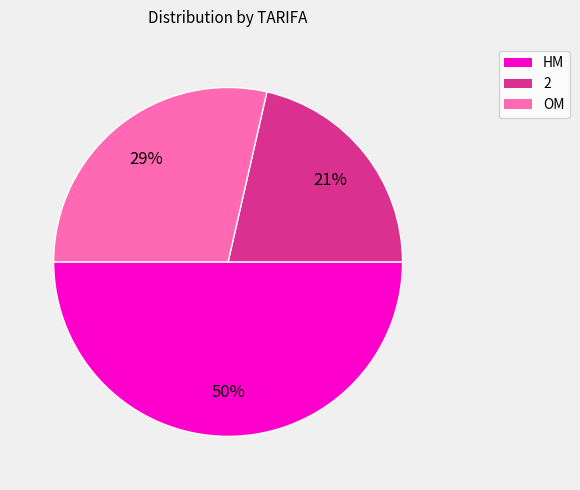

Is it true that OM is 29% of the pie?

True